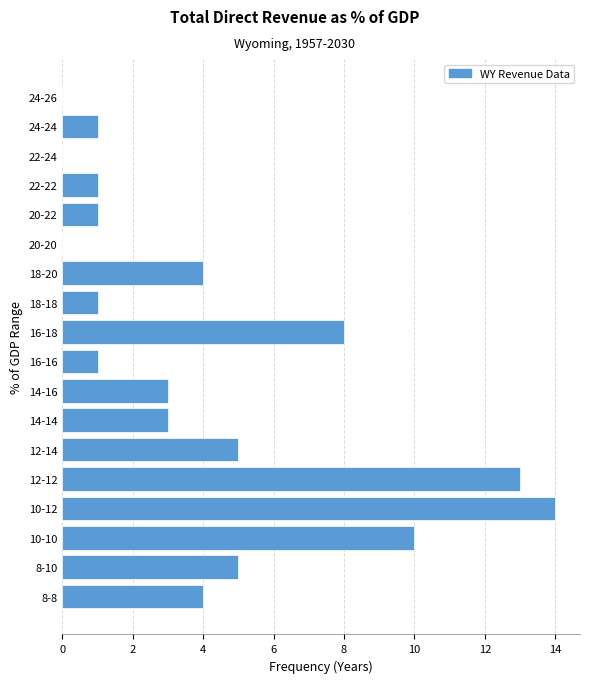

Reading bottom to top, list all the values displayed in this chart.

8-8=4	8-10=5	10-10=10	10-12=14	12-12=13	12-14=5	14-14=3	14-16=3	16-16=1	16-18=8	18-18=1	18-20=4	20-20=0	20-22=1	22-22=1	22-24=0	24-24=1	24-26=0